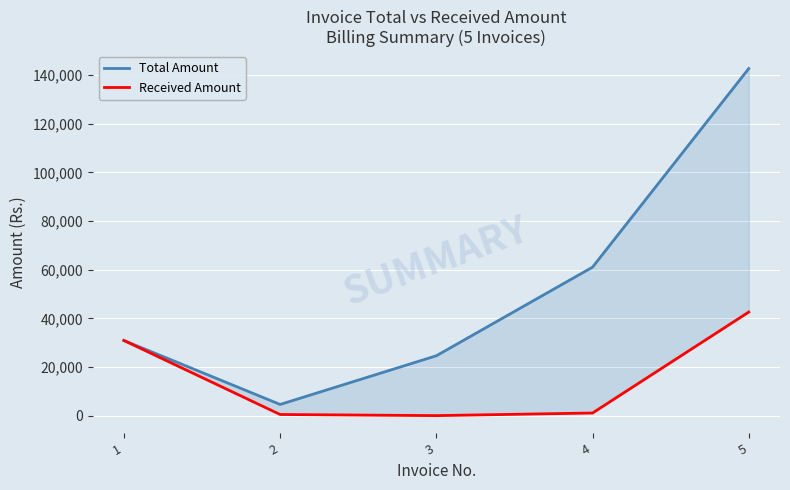

True or false: Total Amount and Received Amount intersect in this chart.

False